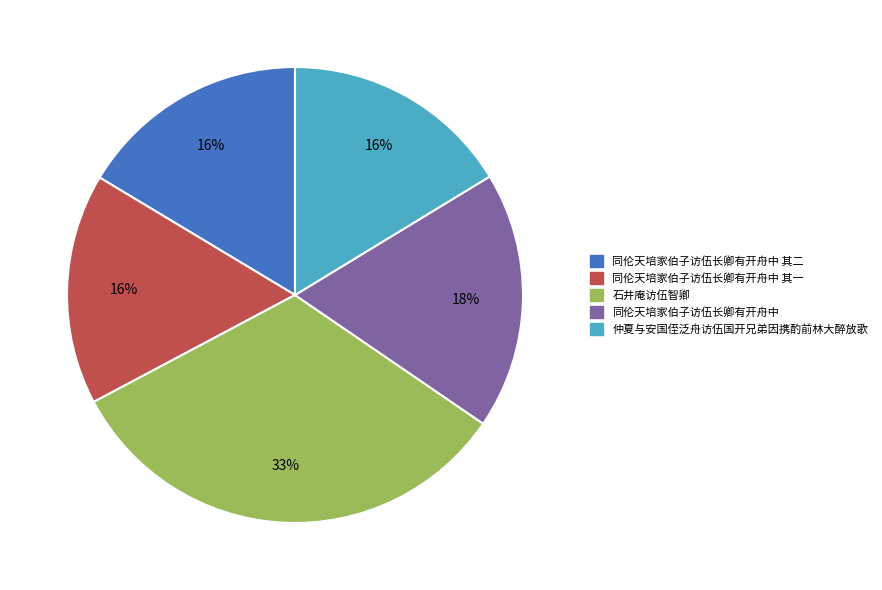

Is there a majority slice in this chart?

No